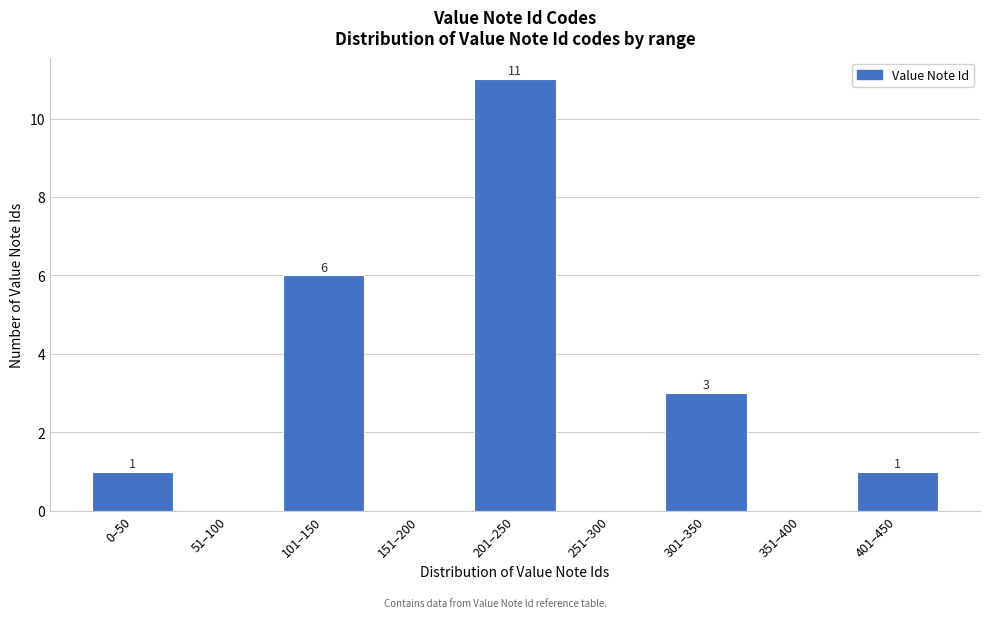

Reading right to left, extract all data points from this chart.

401–450=1	351–400=0	301–350=3	251–300=0	201–250=11	151–200=0	101–150=6	51–100=0	0–50=1